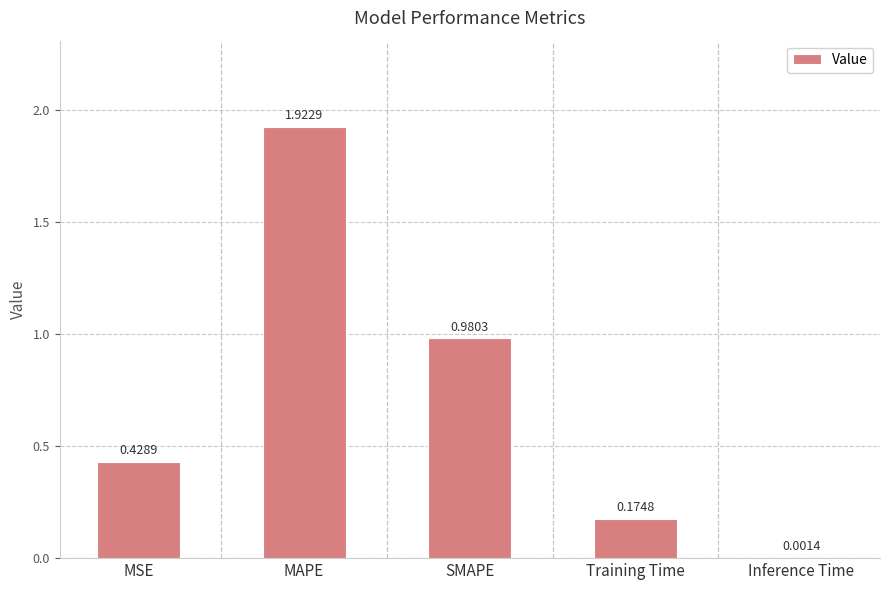

Does the chart contain stacked bars?

No